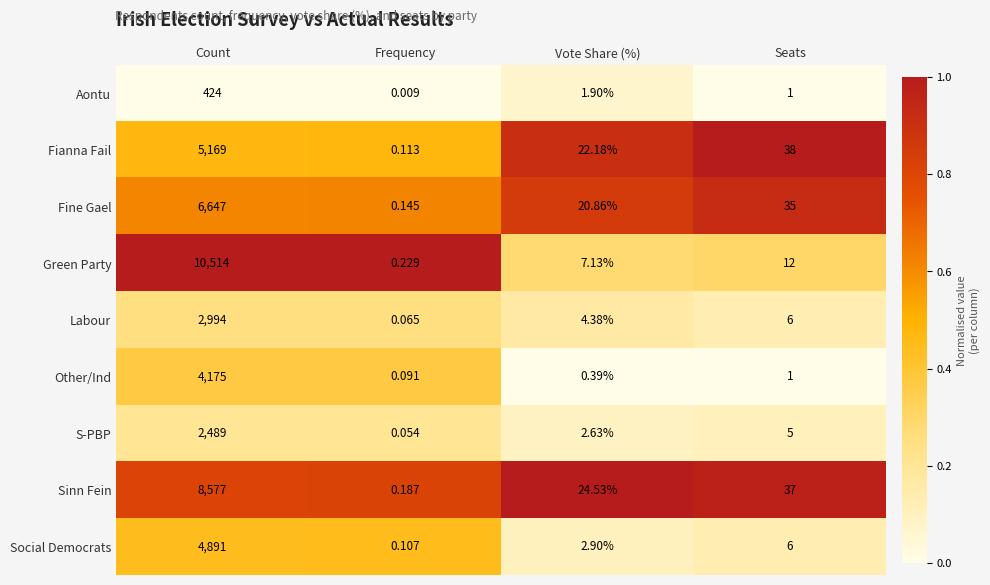

Which series has the largest total across all categories?

Green Party